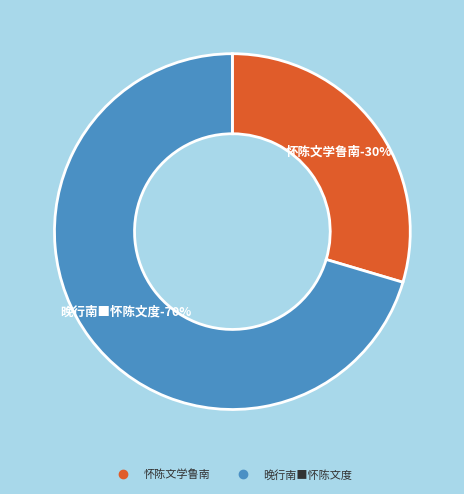

Rank the categories by value from lowest to highest.

怀陈文学鲁南, 晚行南■怀陈文度